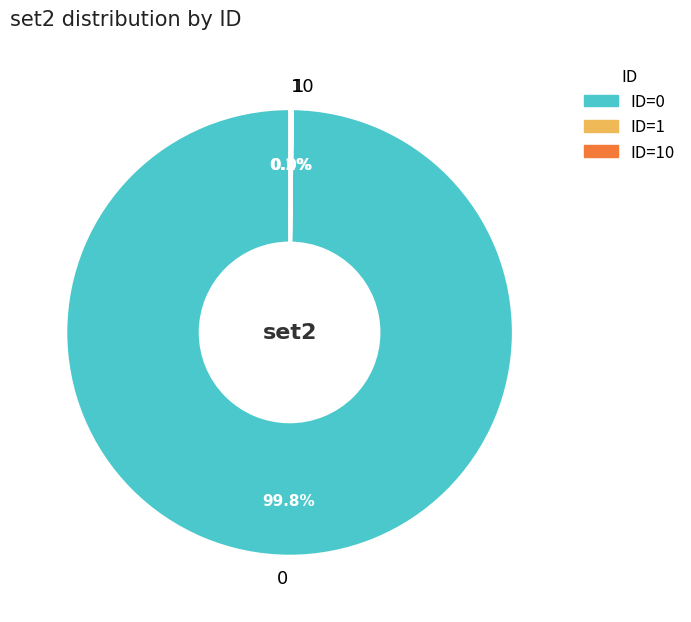

What percentage is NOT represented by 0?

0.2%